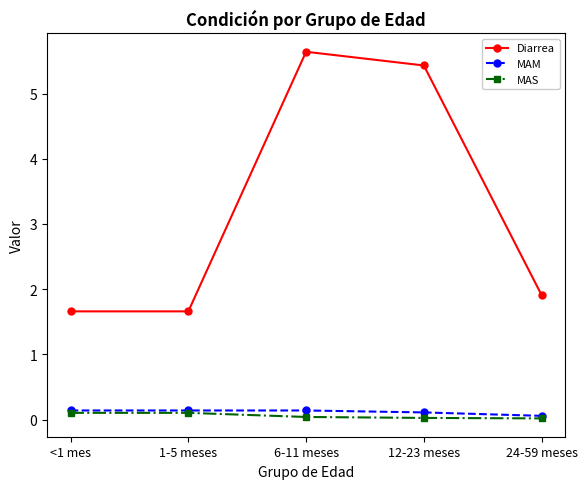

What is the maximum value shown in the chart?

5.6